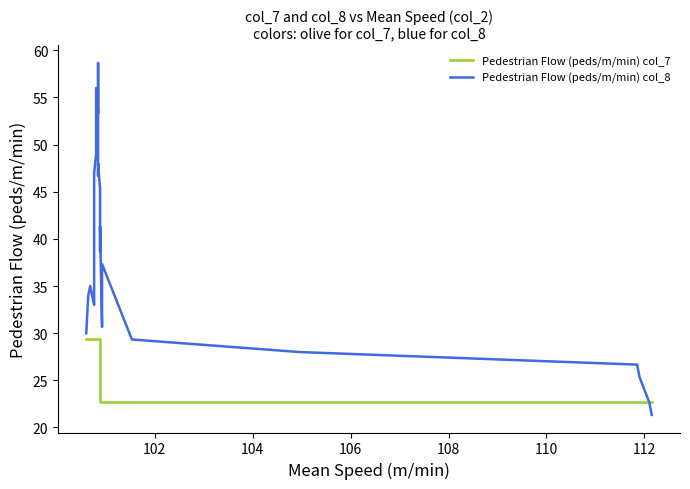

Reading left to right, transcribe all the data shown in this chart.

Pedestrian Flow (peds/m/min) col_7: 29.3	29.3	29.3	29.3	29.3	29.3	29.3	29.3	29.3	29.3	29.3	29.3	29.3	29.3	29.3	29.3	29.3	29.3	29.3	22.7	22.7	22.7	22.7	22.7	22.7	22.7	22.7	22.7	22.7	22.7
Pedestrian Flow (peds/m/min) col_8: 30.0	34.0	35.0	33.0	34.0	39.0	43.0	47.0	49.0	50.0	52.0	54.0	56.0	53.3	58.7	46.7	48.0	45.3	44.0	38.7	40.0	41.3	30.7	37.3	29.3	28.0	26.7	25.3	22.7	21.3